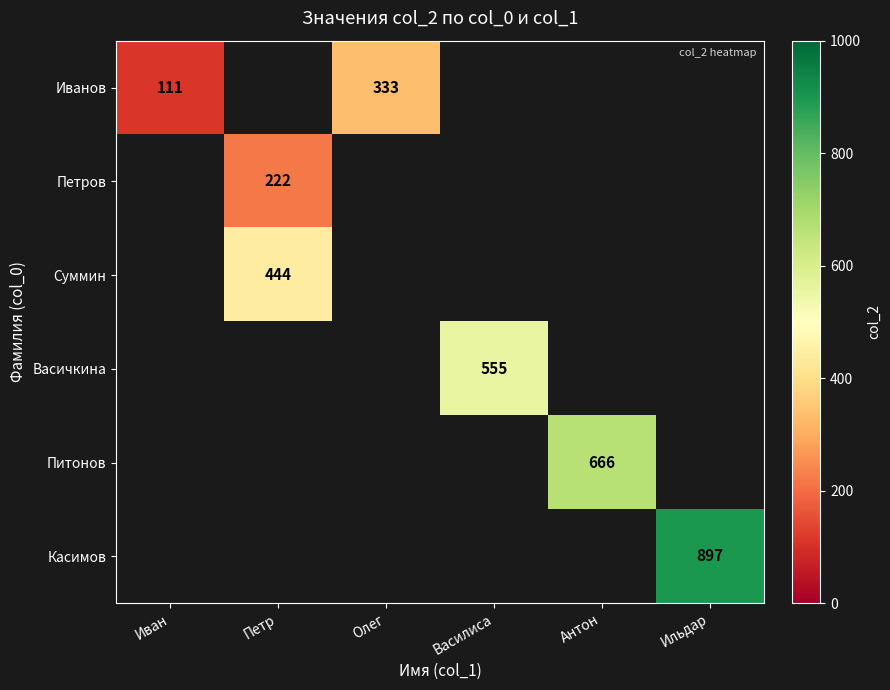

What is the greatest value displayed?

897.0